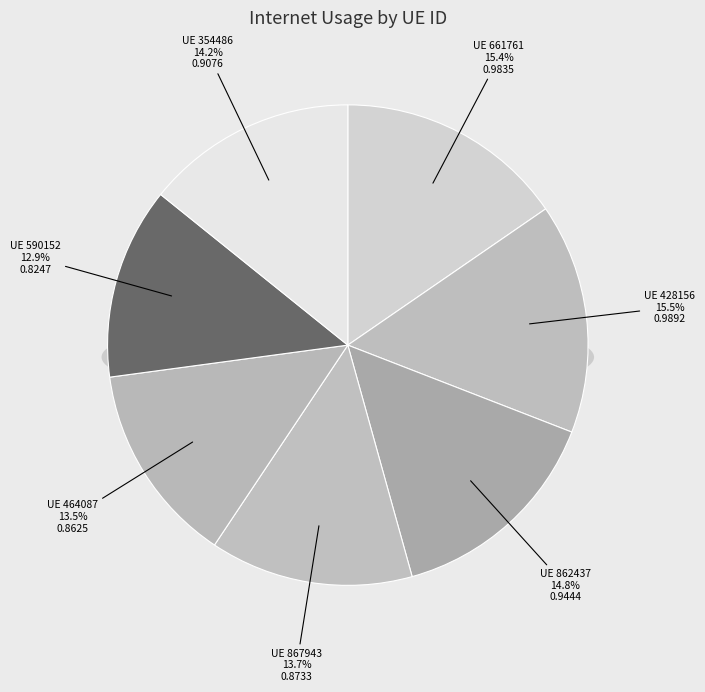

Count the number of slices in the pie.

7